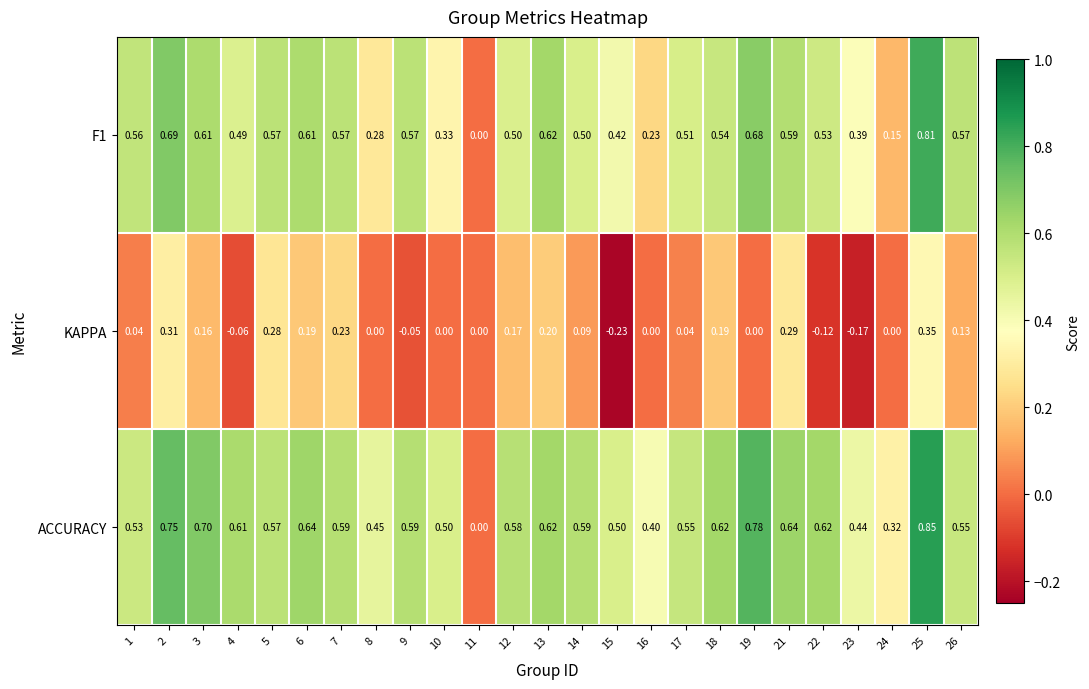

Is the value of F1 at 5 greater than the value of ACCURACY at 7?

No